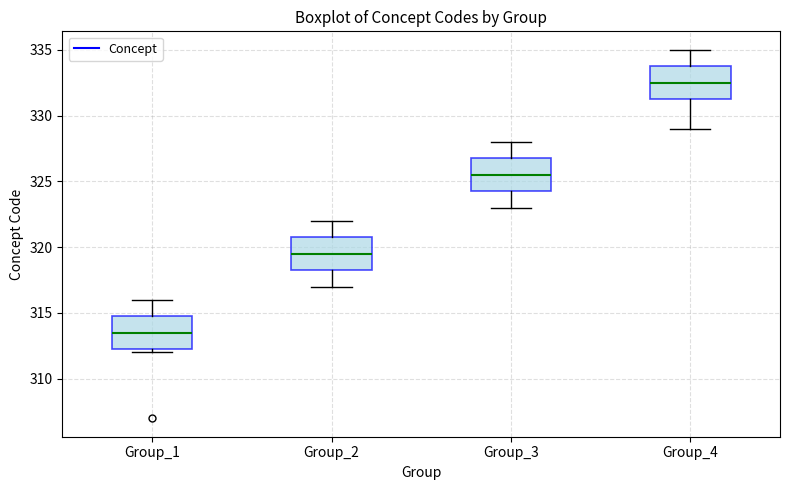

Where does the median line of the box for Group_4 sit on the y-axis? The values are not printed on the chart, so give them approximately, as read against the axis.

332.5